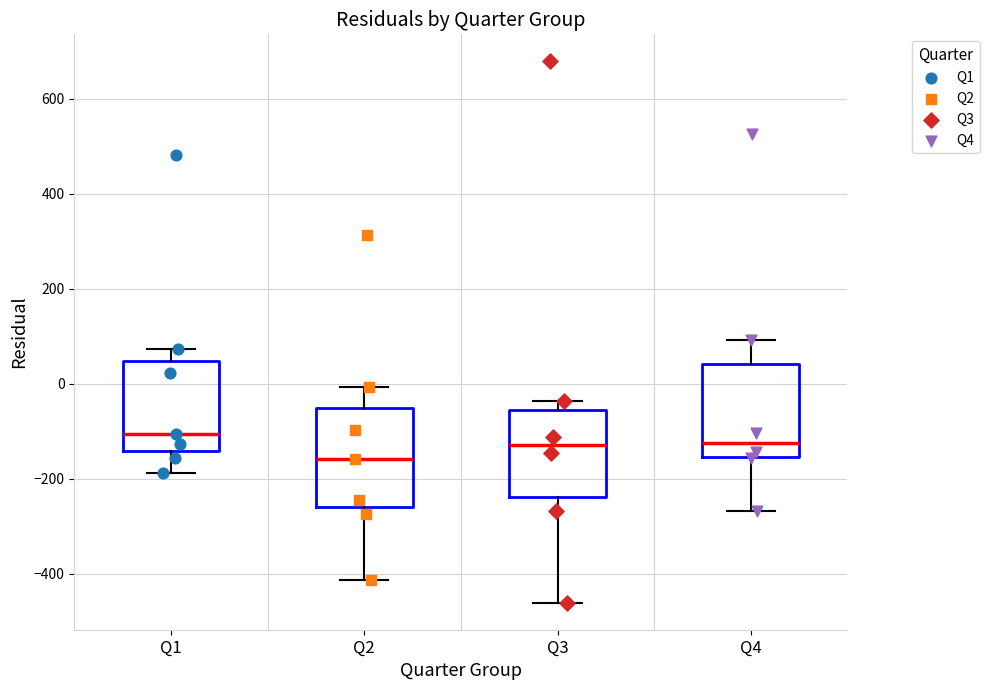

Reading left to right, transcribe this box plot: for each box, give where its median line is, the range the box spans, and where its two whiskers end, as read against the y-axis. The values are not printed on the chart, so give them approximately, as read against the axis.

Q1: median -100, box -140 to 40, whiskers -180 to 80
Q2: median -160, box -260 to -60, whiskers -420 to 0
Q3: median -120, box -240 to -60, whiskers -460 to -40
Q4: median -120, box -160 to 40, whiskers -260 to 100